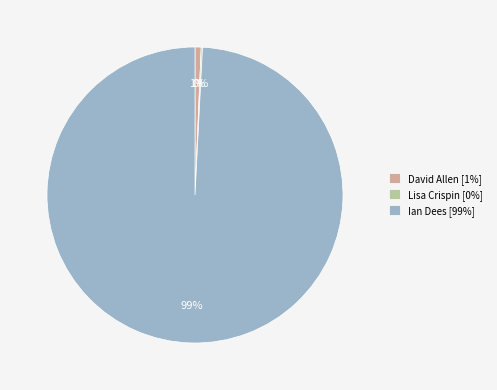

To the nearest percent, what is the average slice percentage?

33%